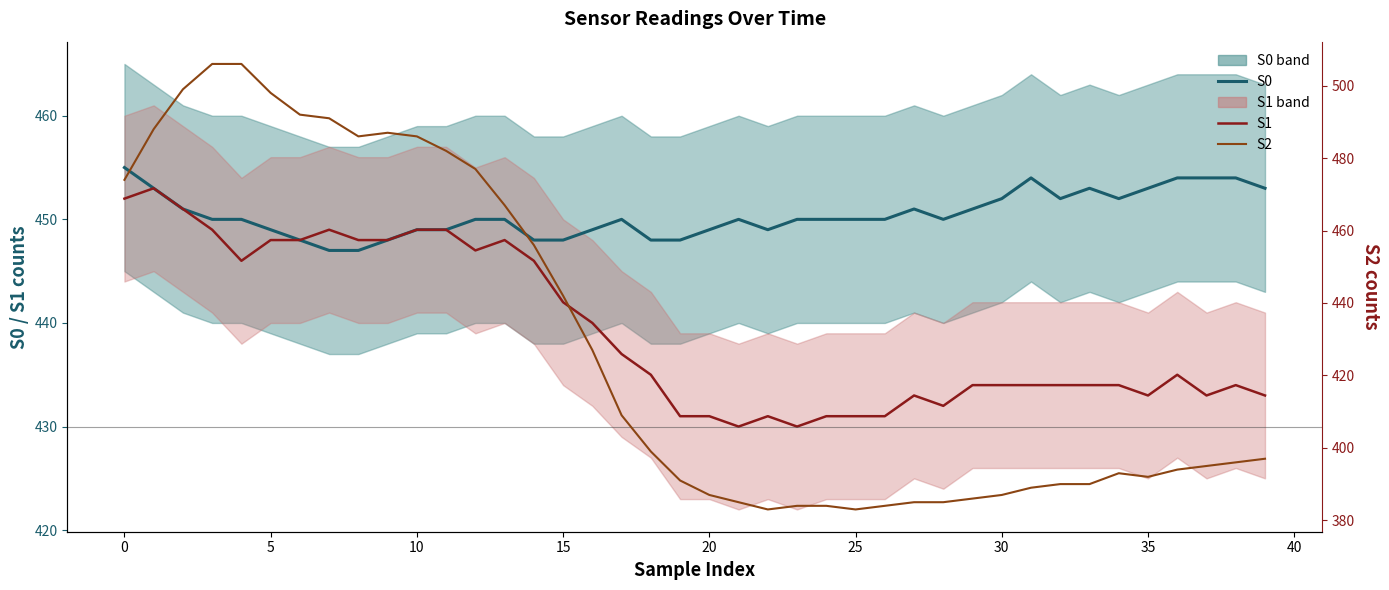

The S1 series shows 771 at 32. True or false?

False